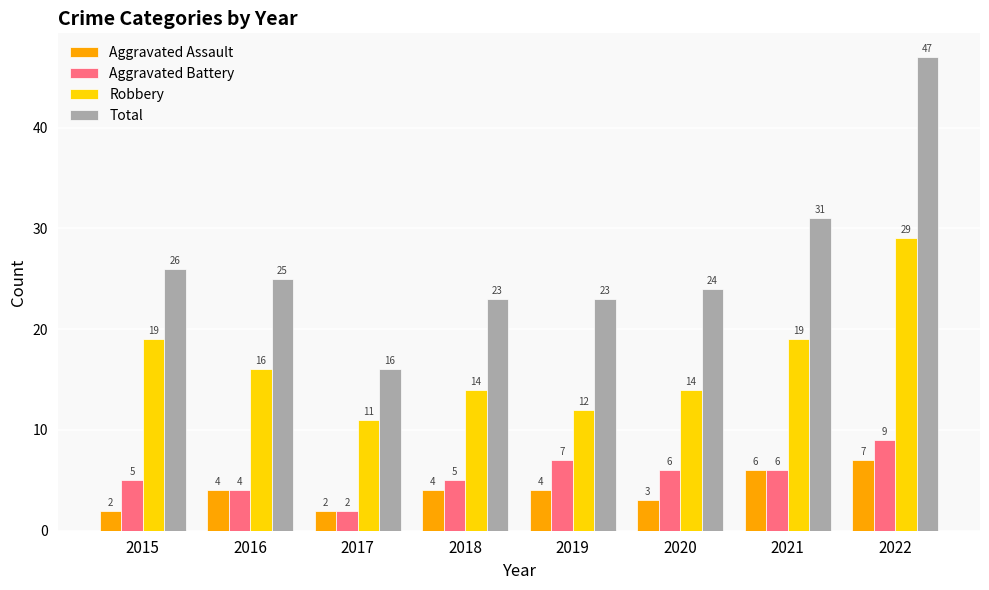

How many data points does each series have?

8